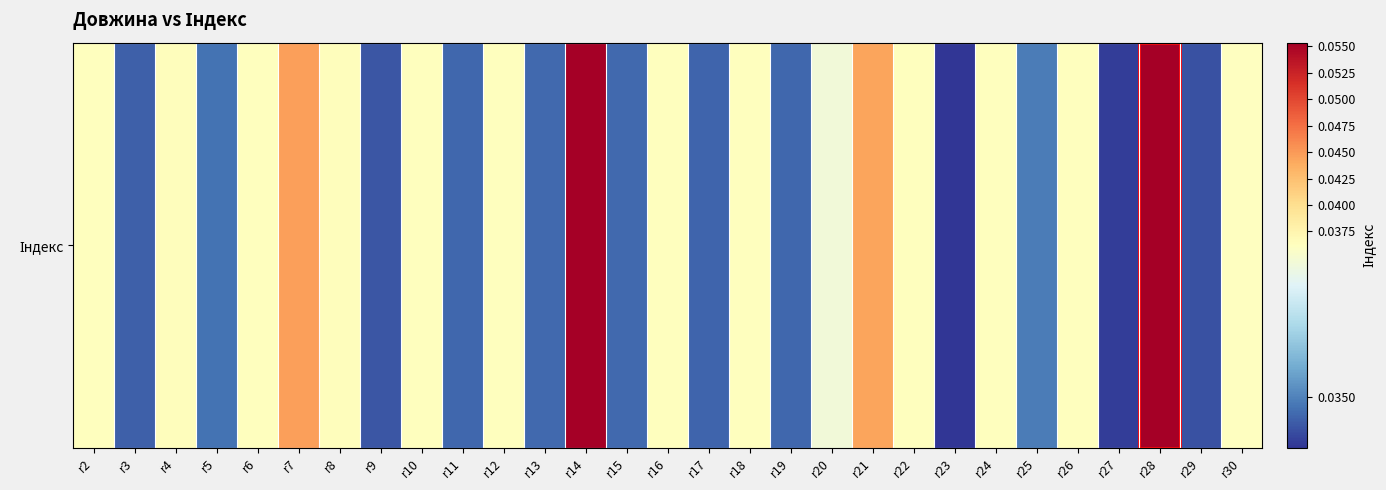

Reading right to left, what are all the values shown in this chart?

0.0	0.0	0.1	0.0	0.0	0.0	0.0	0.0	0.0	0.0	0.0	0.0	0.0	0.0	0.0	0.0	0.1	0.0	0.0	0.0	0.0	0.0	0.0	0.0	0.0	0.0	0.0	0.0	0.0